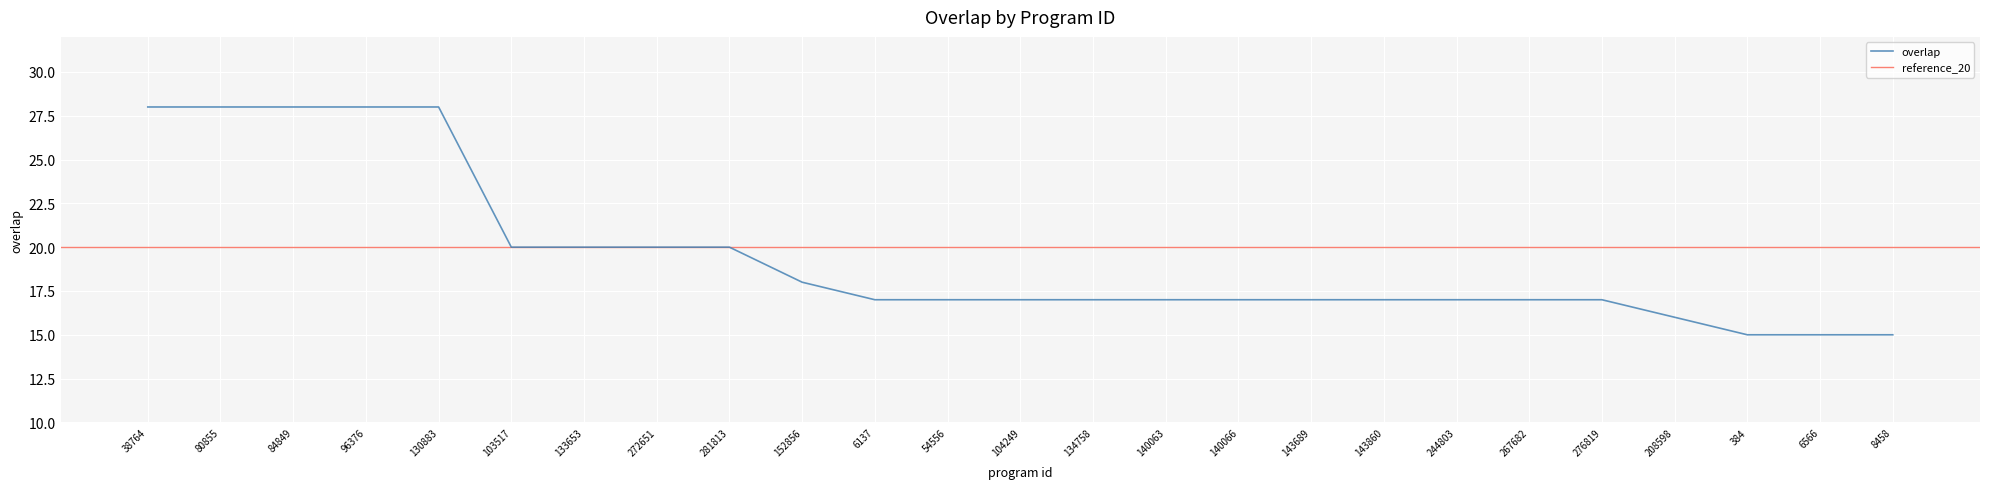

Reading right to left, what are all the values shown in this chart?

15	15	15	16	17	17	17	17	17	17	17	17	17	17	17	18	20	20	20	20	28	28	28	28	28